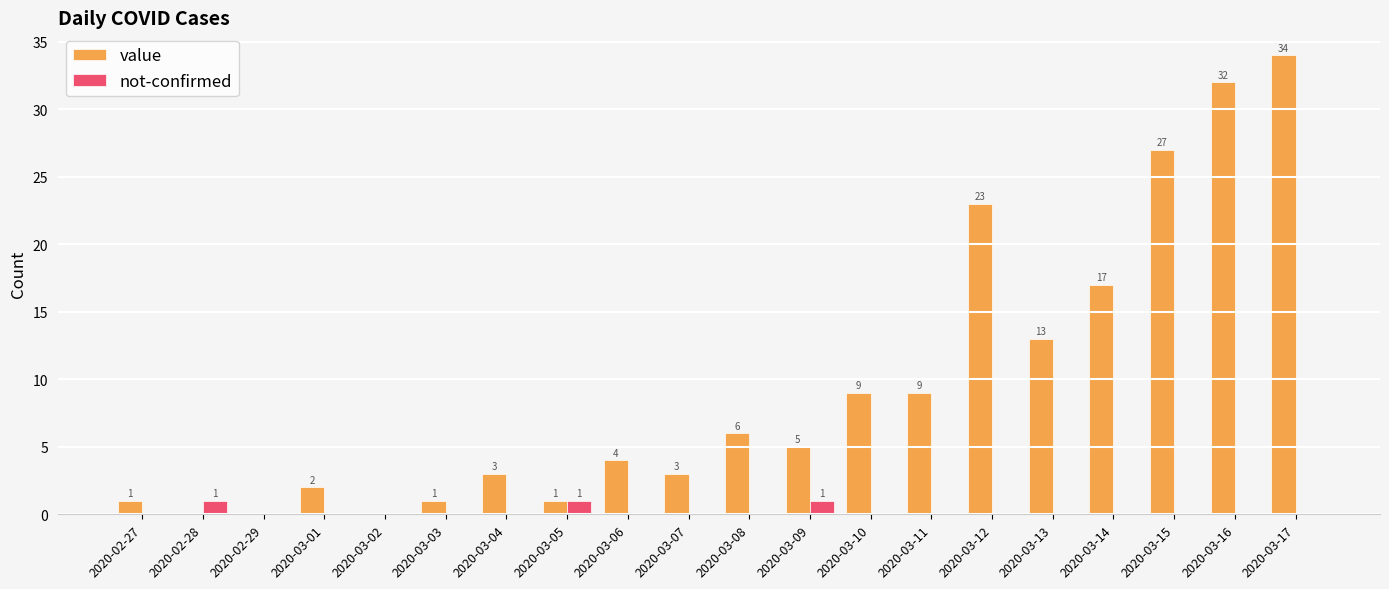

At which category is the sum across all series the highest?

2020-03-17